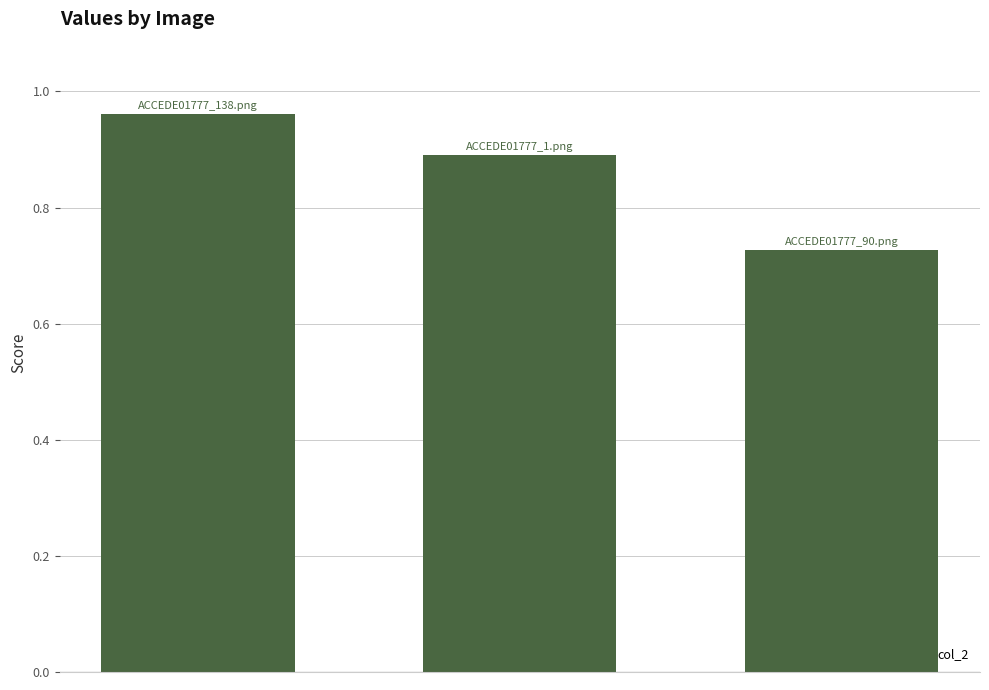

Count the values in the range 0 to 1.

3